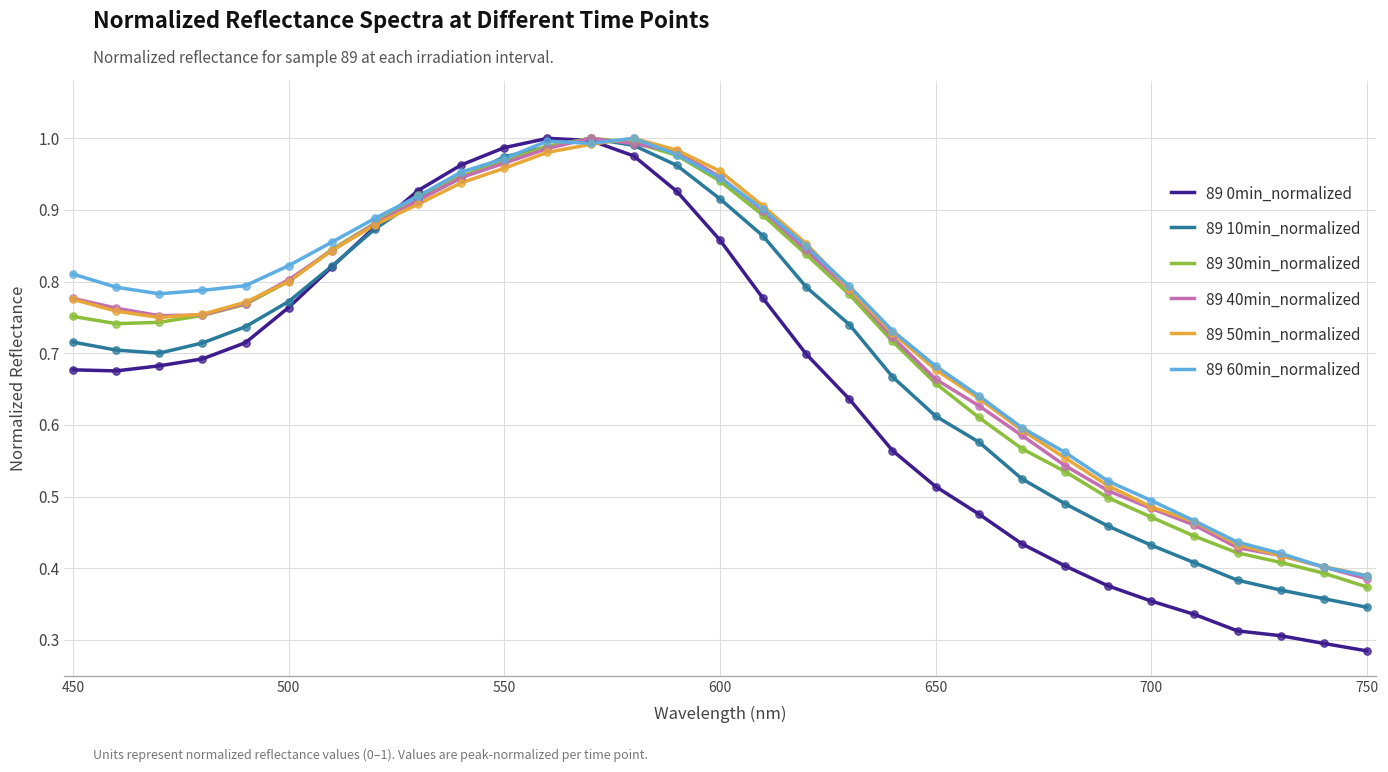

Which series has the widest spread of values?

89 0min_normalized